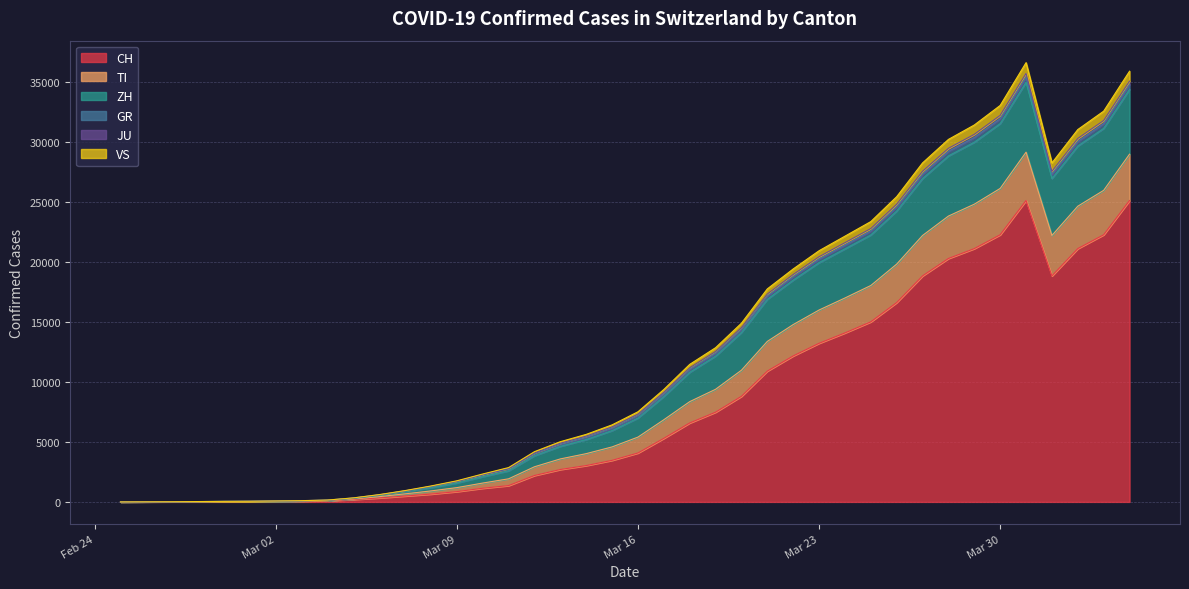

What is the maximum value for CH?

25107